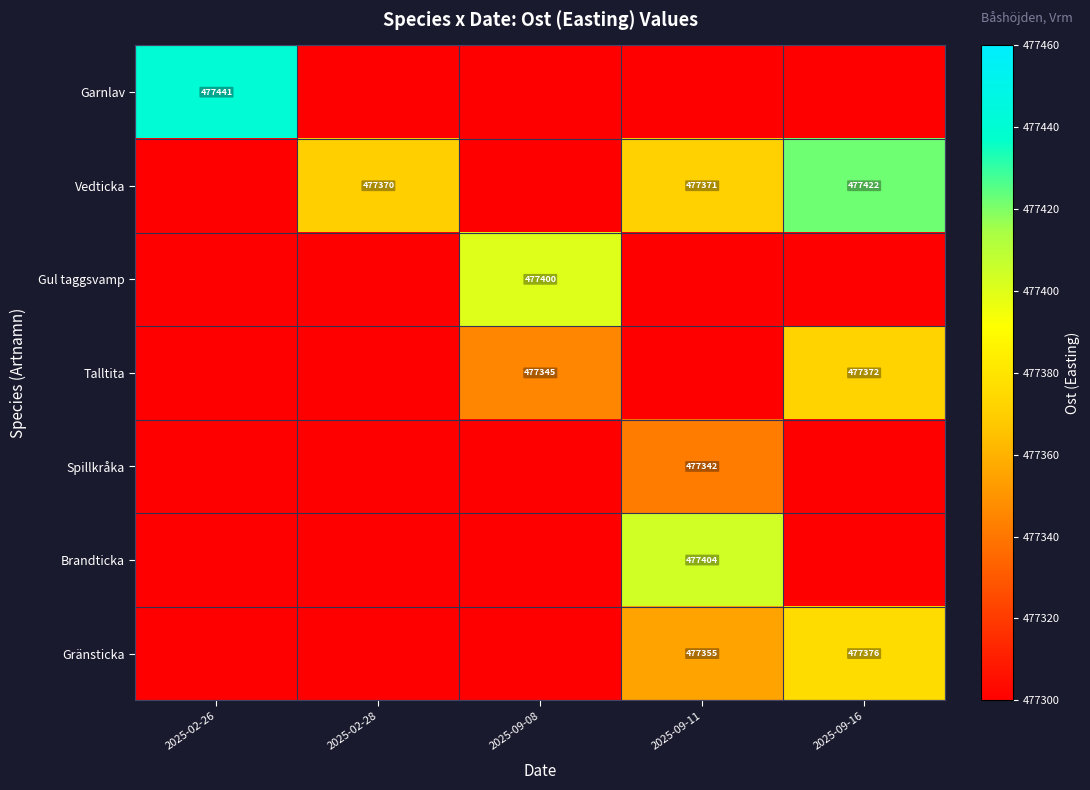

True or false: Gul taggsvamp has a value of 477400 at 2025-09-08.

True